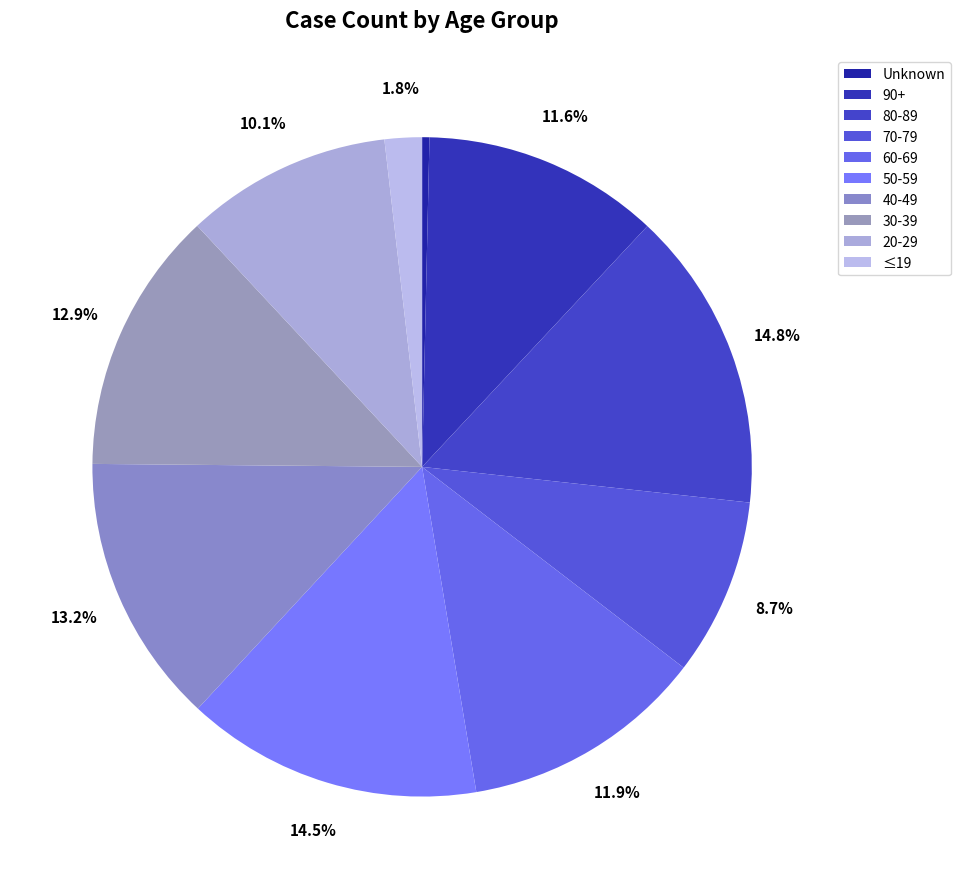

Rank the categories by value from highest to lowest.

80-89, 50-59, 40-49, 30-39, 60-69, 90+, 20-29, 70-79, ≤19, Unknown